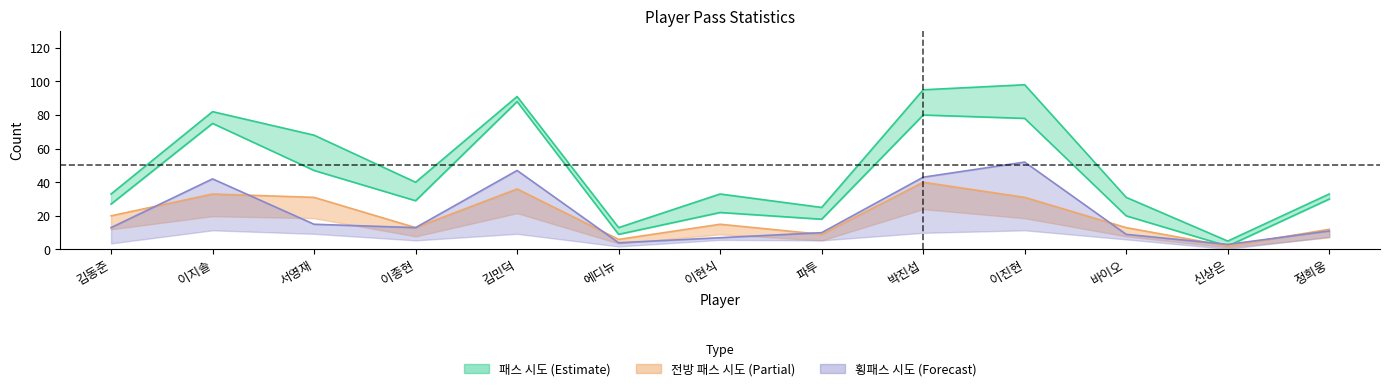

True or false: 전방 패스 시도 has a value of 13 at 이종현.

True